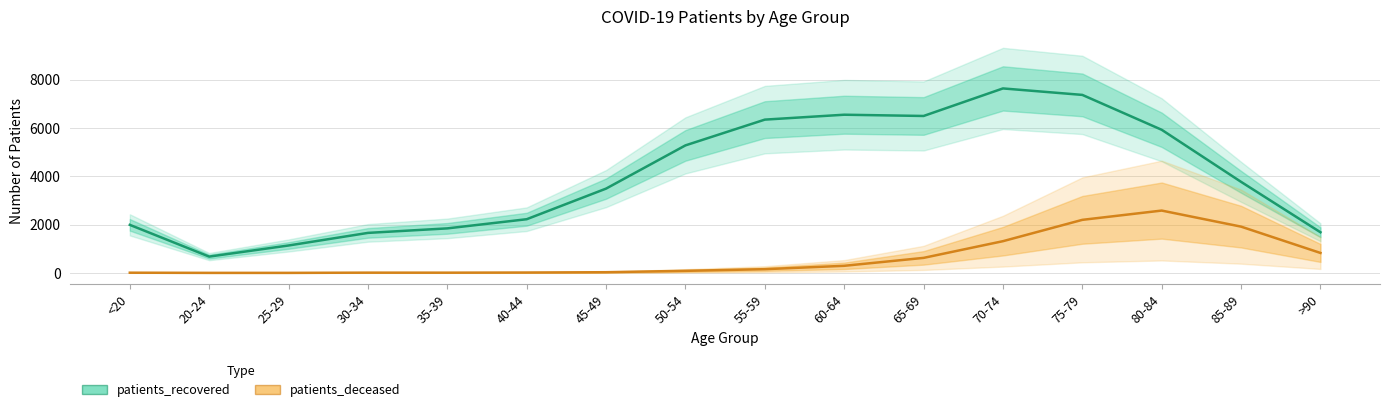

Reading left to right, transcribe all the data shown in this chart.

patients_recovered: <20=1990	20-24=676	25-29=1136	30-34=1657	35-39=1844	40-44=2223	45-49=3490	50-54=5279	55-59=6345	60-64=6548	65-69=6496	70-74=7636	75-79=7368	80-84=5924	85-89=3769	>90=1683
patients_deceased: <20=10	20-24=3	25-29=3	30-34=12	35-39=11	40-44=17	45-49=30	50-54=87	55-59=155	60-64=295	65-69=623	70-74=1314	75-79=2197	80-84=2581	85-89=1916	>90=827